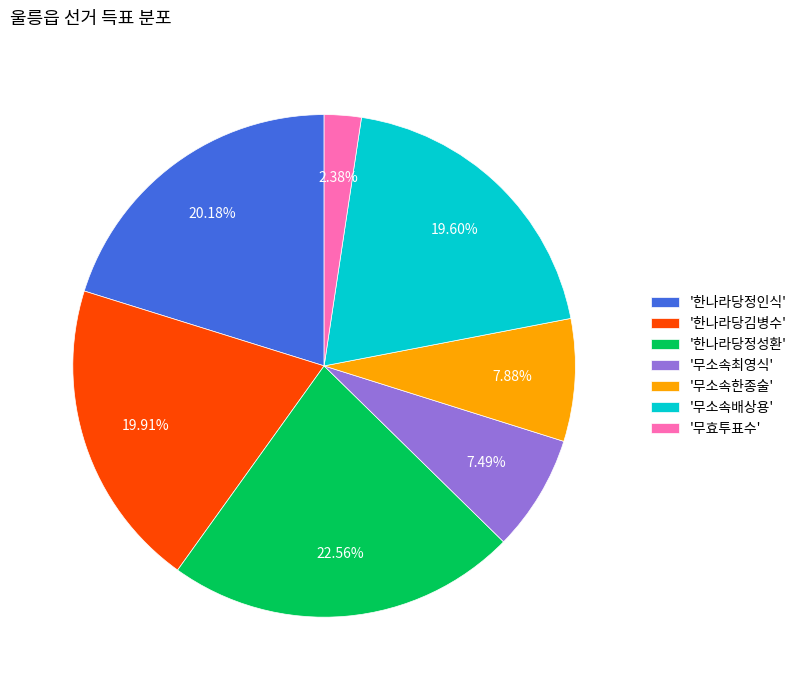

Is there any slice that represents more than half of the pie?

No